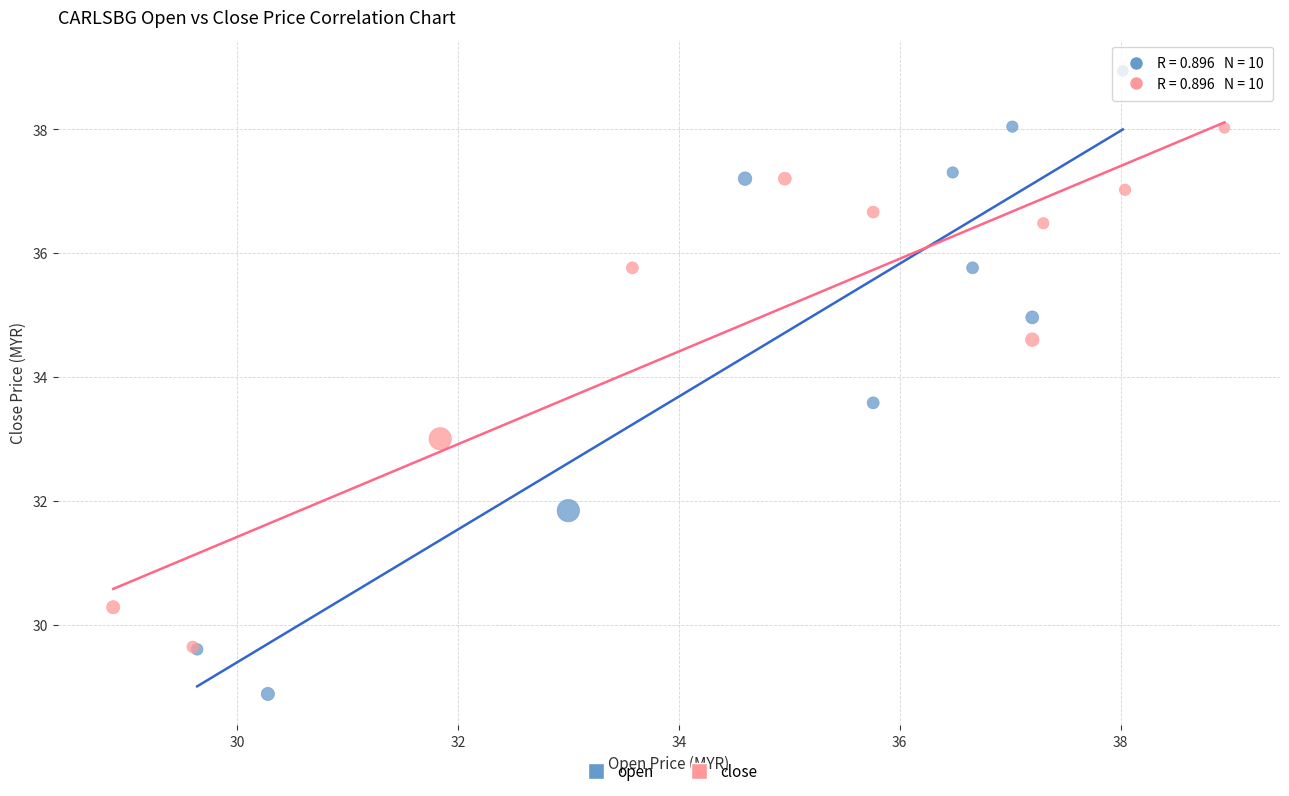

Which series contains the lowest Y value?

open